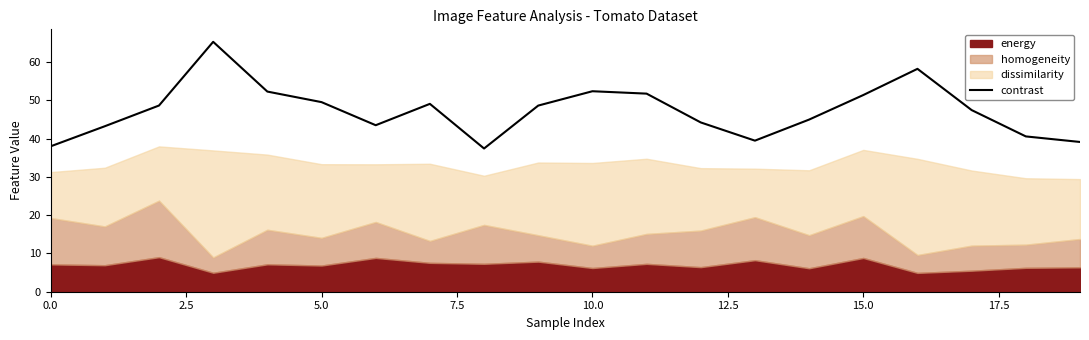

True or false: the data has more than 2 interior local peaks.

True